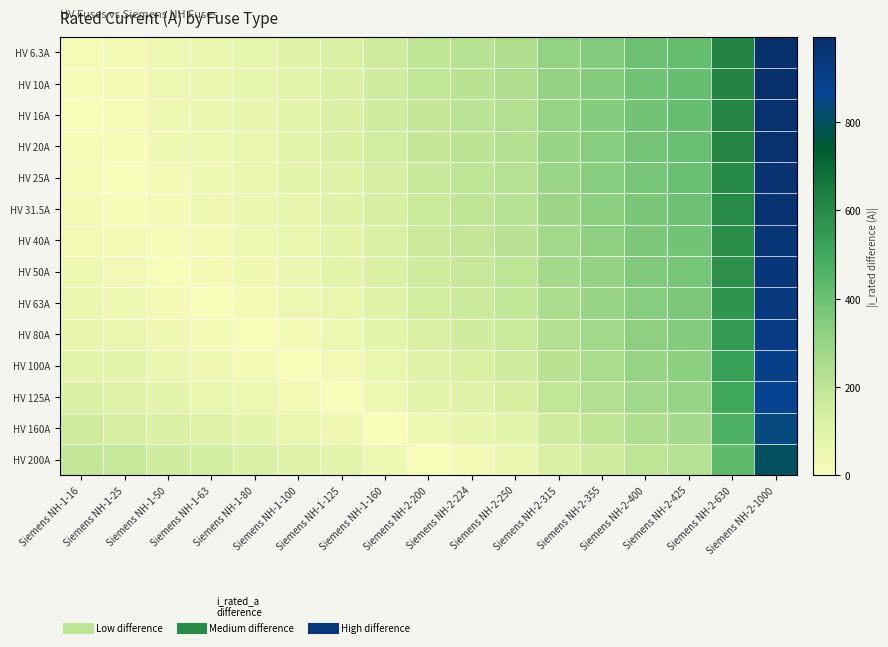

At which category does the chart reach its minimum across all series?

Siemens NH-1-16